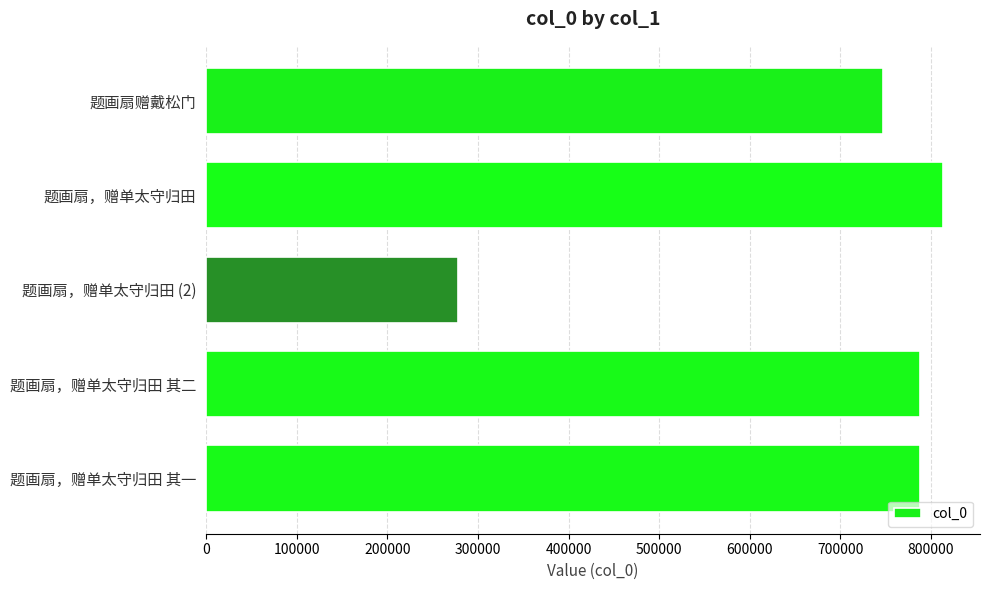

Which has a higher value, 题画扇赠戴松门 or 题画扇，赠单太守归田 (2)?

题画扇赠戴松门